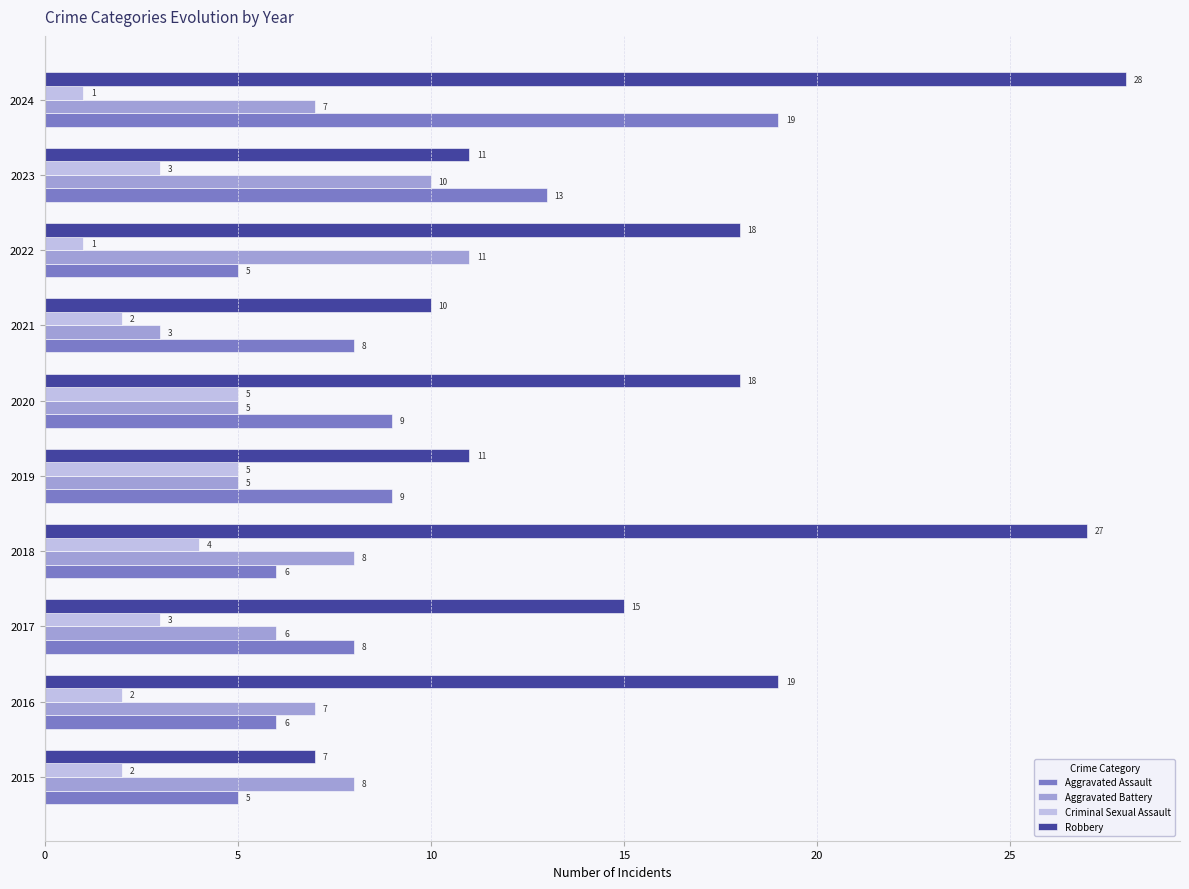

Rank the series by their maximum value, from lowest to highest.

Criminal Sexual Assault, Aggravated Battery, Aggravated Assault, Robbery